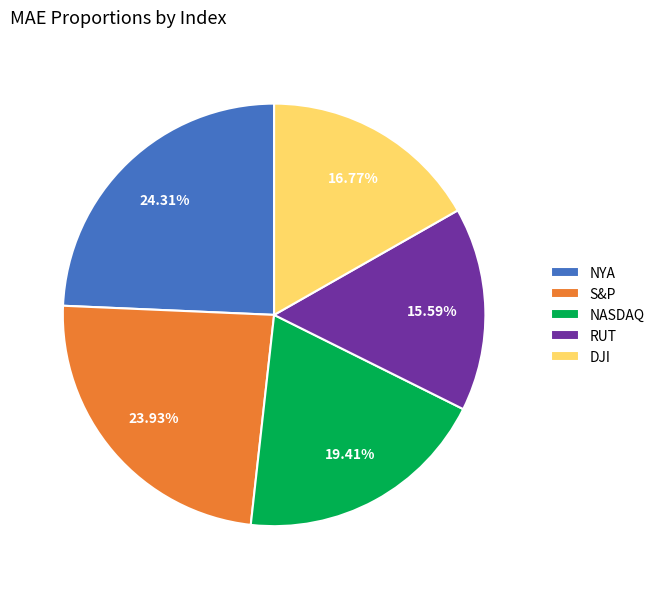

What is the smallest slice in the pie chart?

RUT